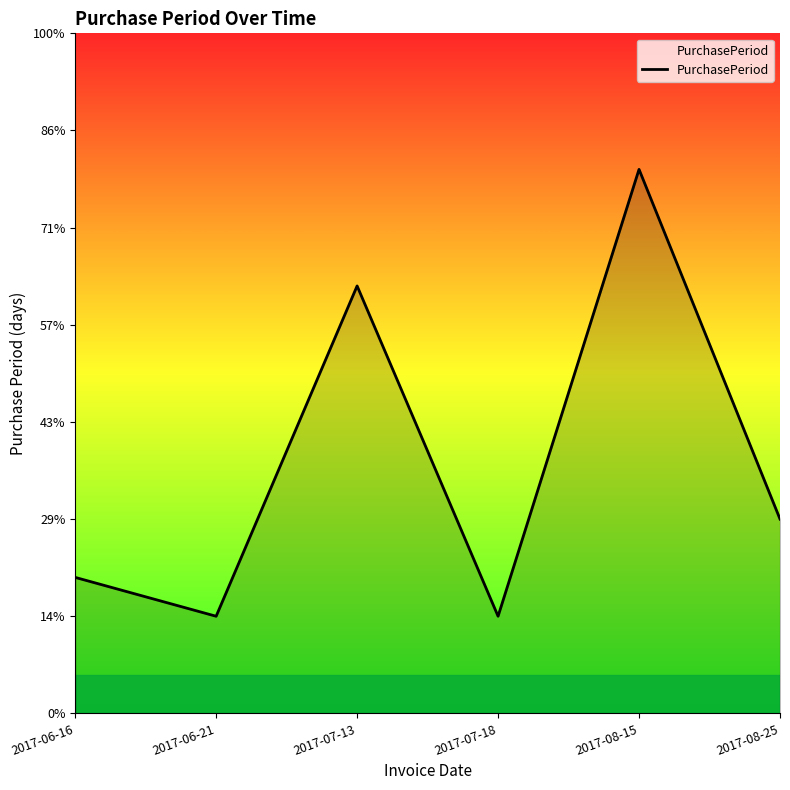

Is this an area chart (filled region under the line)?

Yes